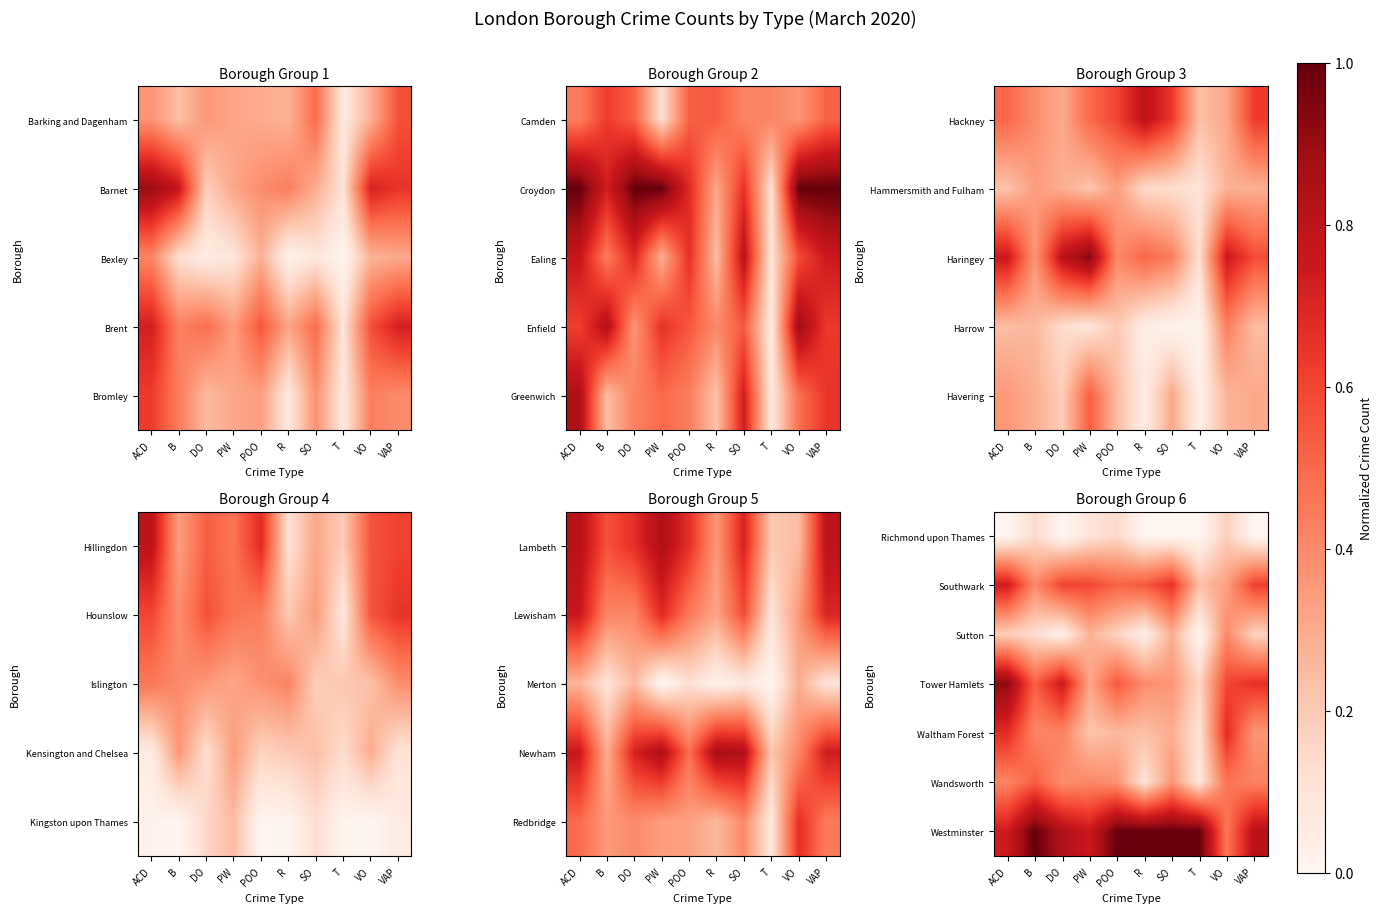

The value of Sutton at R is 0.1. True or false?

False